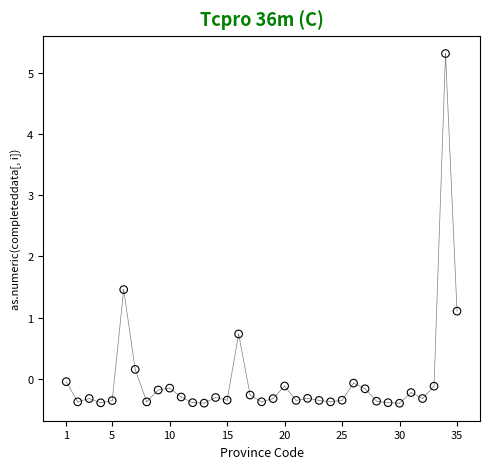

What Y value in the scatter plot is closest to 2?

1.5